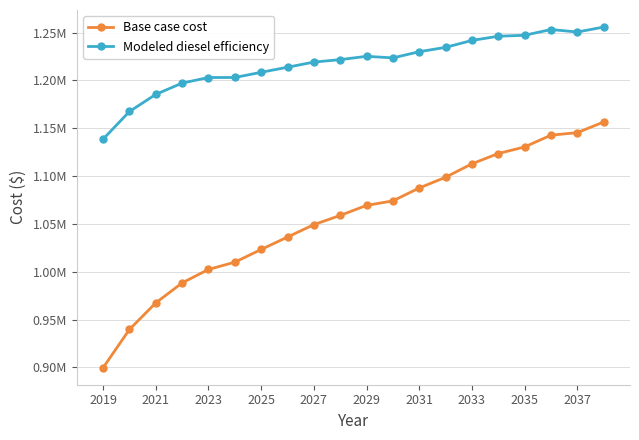

What are all the series names shown in the legend?

Base case cost, Modeled diesel efficiency